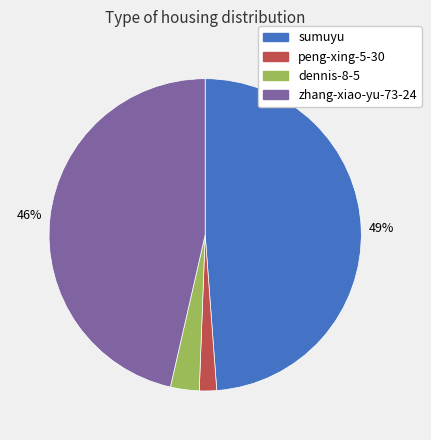

What percentage is the peng-xing-5-30 slice, to the nearest percent?

2%